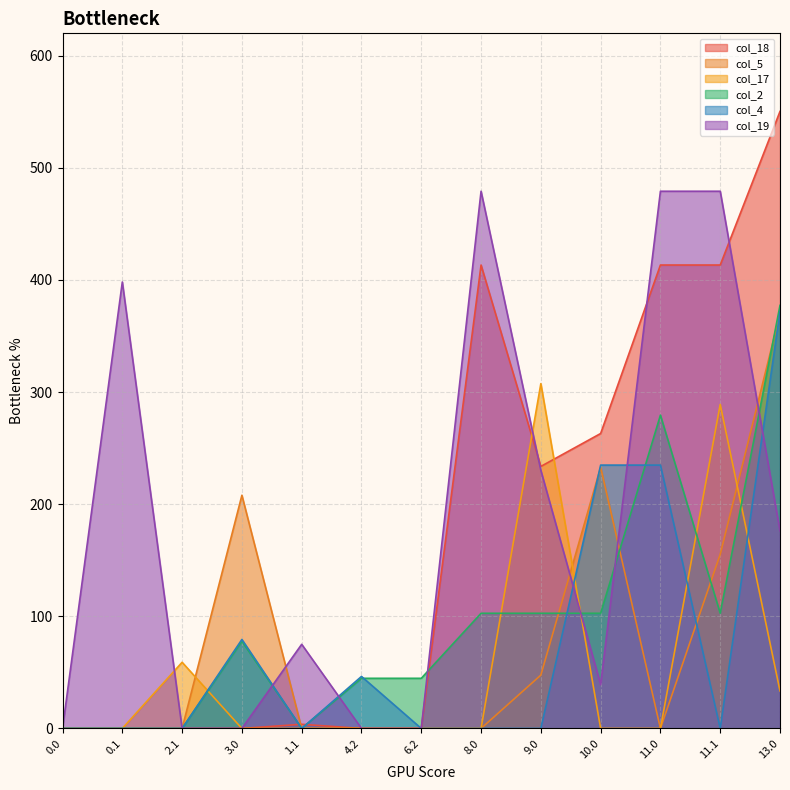

What is the difference between the col_19 values at 0.1 and 8.0?

80.9